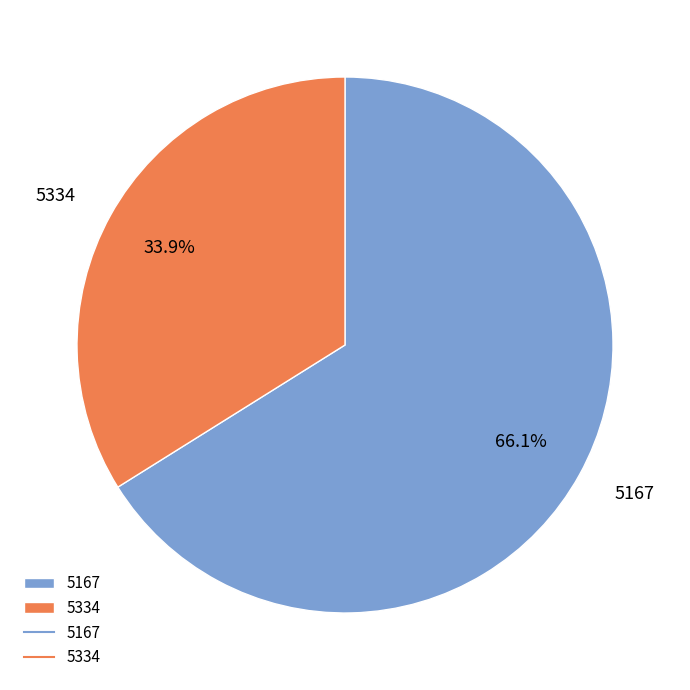

Which slice is the largest?

5167